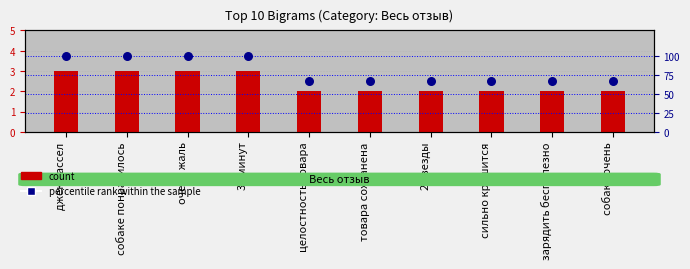

Which series has the largest Y range (max minus min)?

percentile rank within the sample